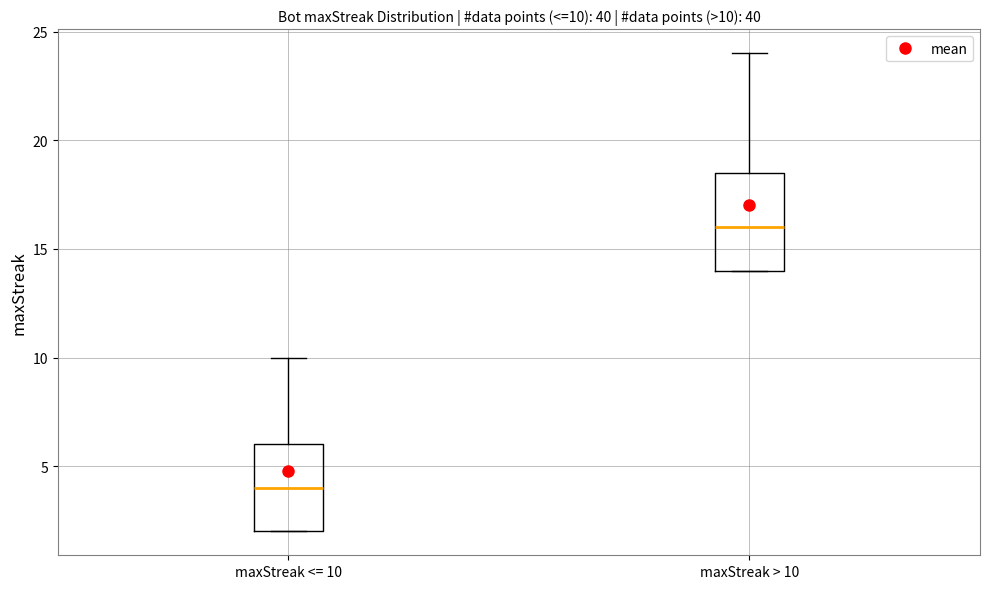

Comparing the boxes themselves (not the whiskers), which one is the tallest?

maxStreak > 10